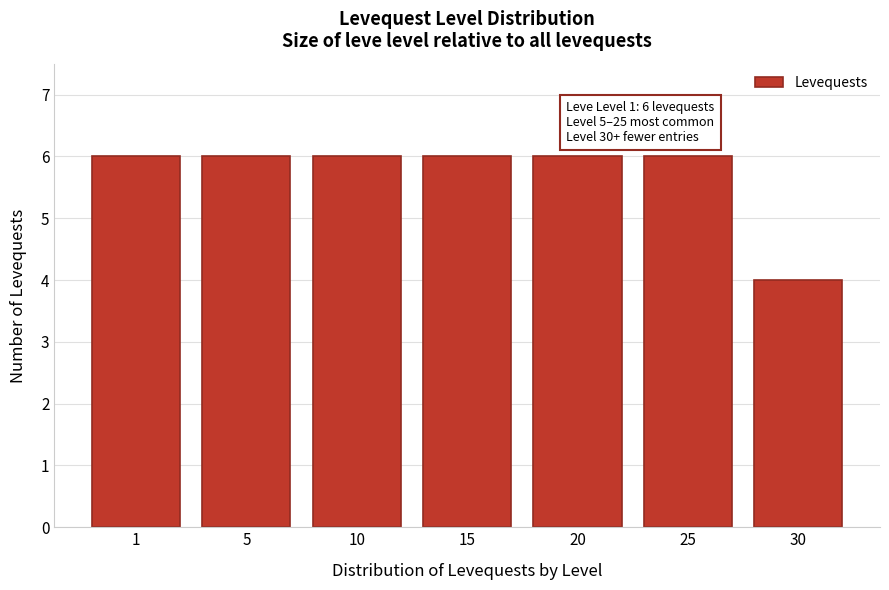

Reading left to right, transcribe all the data shown in this chart.

6	6	6	6	6	6	4